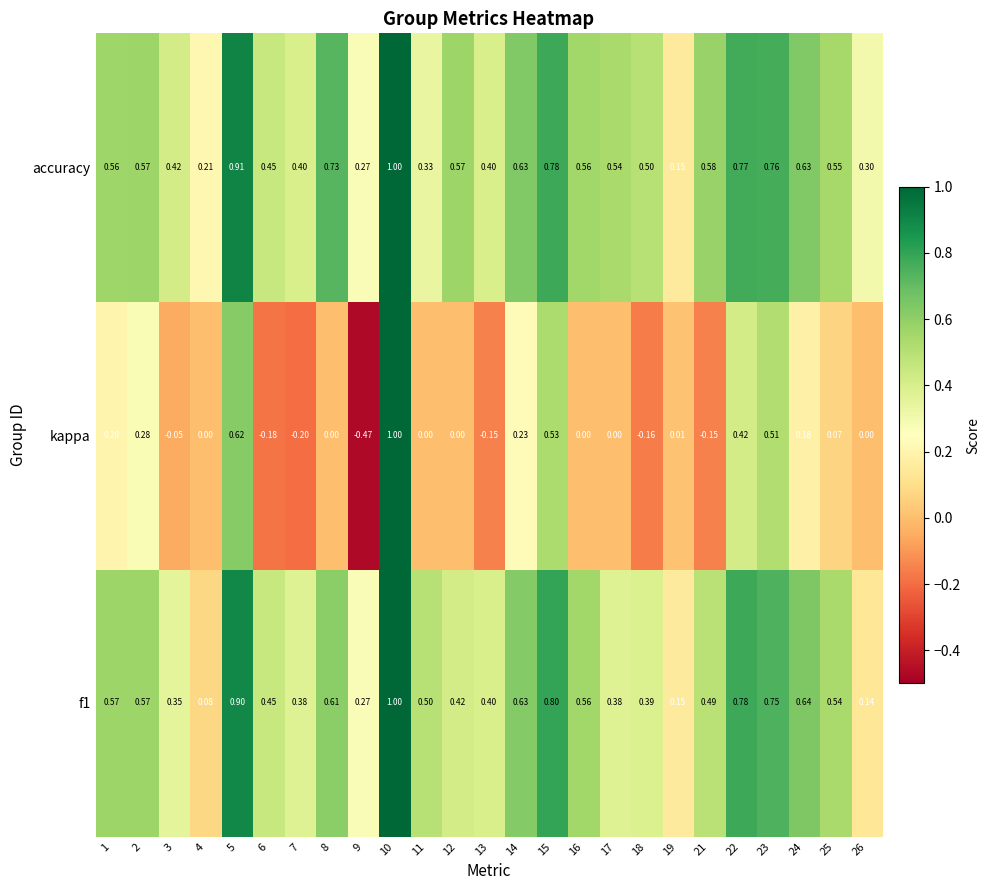

Which series has the largest total across all categories?

accuracy